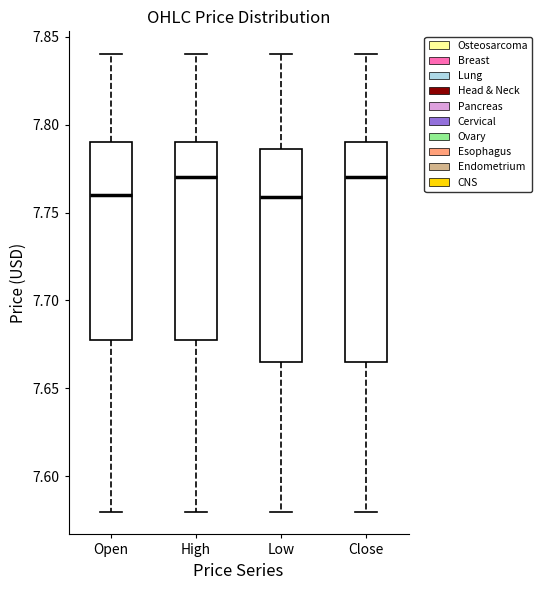

Where is the lower edge of the box for Low on the y-axis? The values are not printed on the chart, so give them approximately, as read against the axis.

7.665